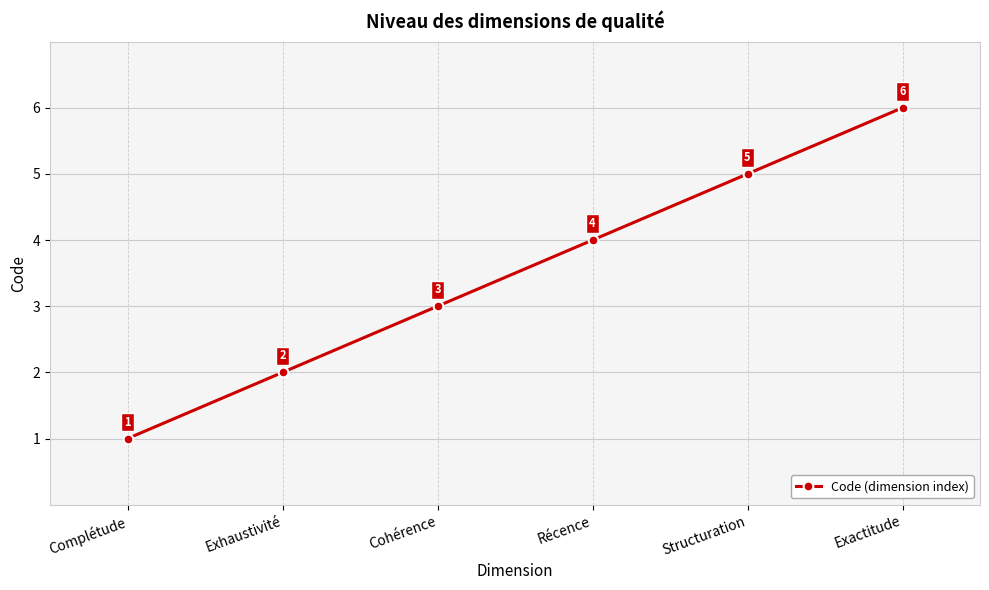

What is the value of the 4th point from the left?

4